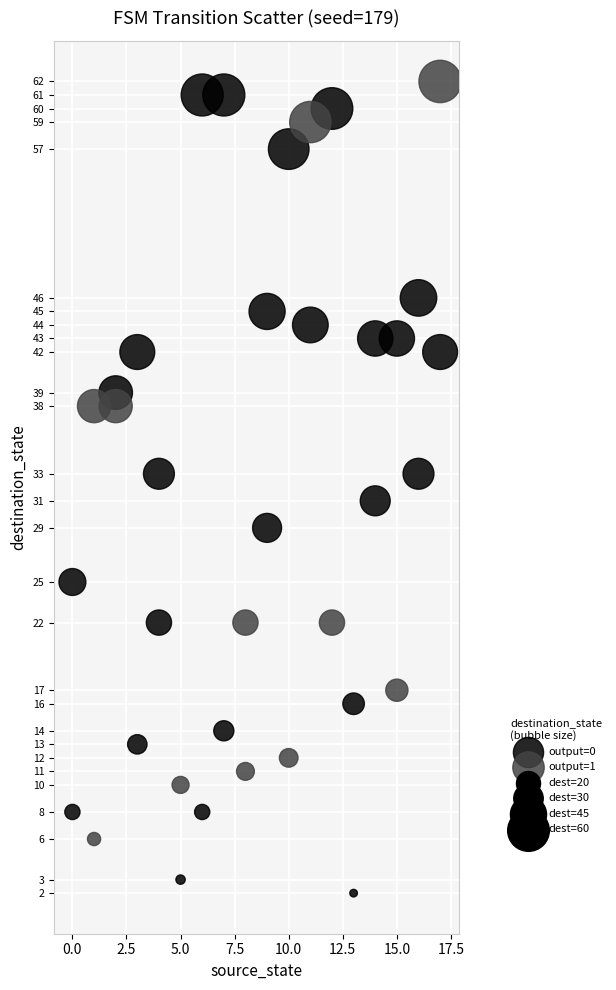

Which series reaches the minimum Y coordinate?

output=0